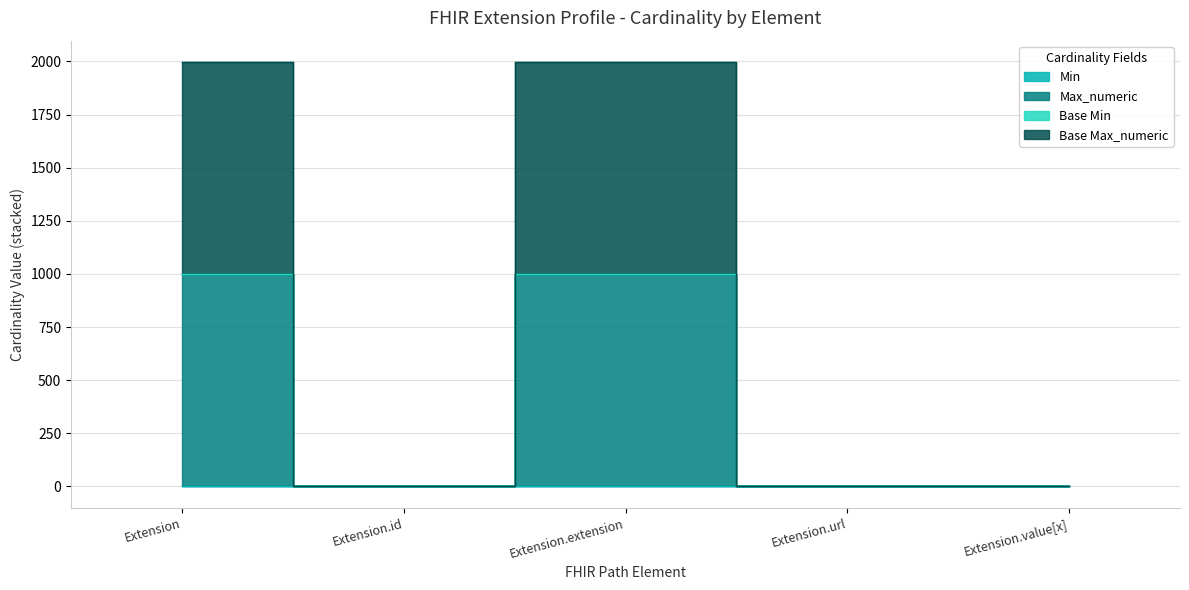

What is the difference between the Max_numeric values at Extension and Extension.id?

998